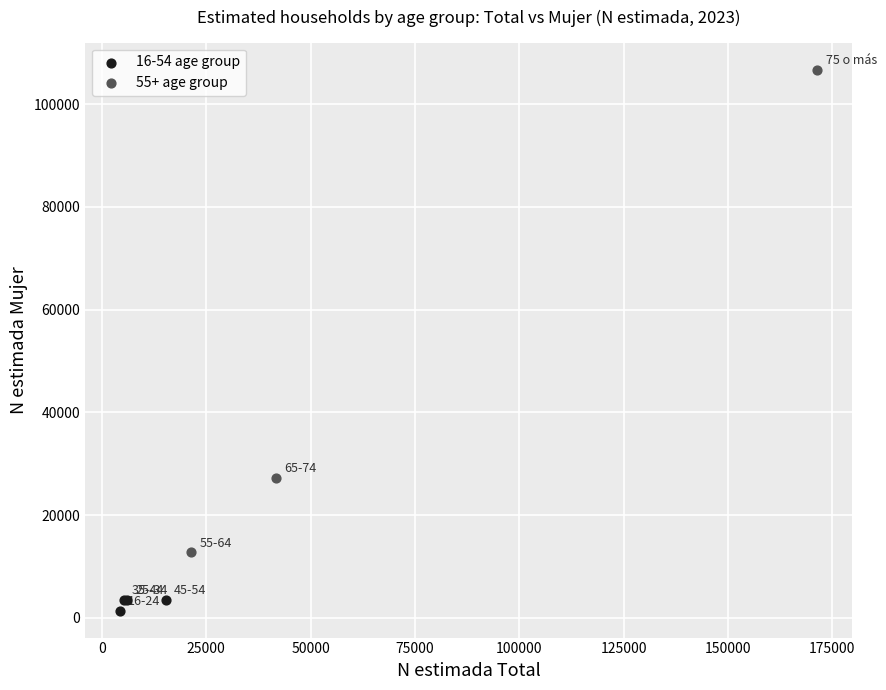

What are all the series names shown in the legend?

16-54 age group, 55+ age group